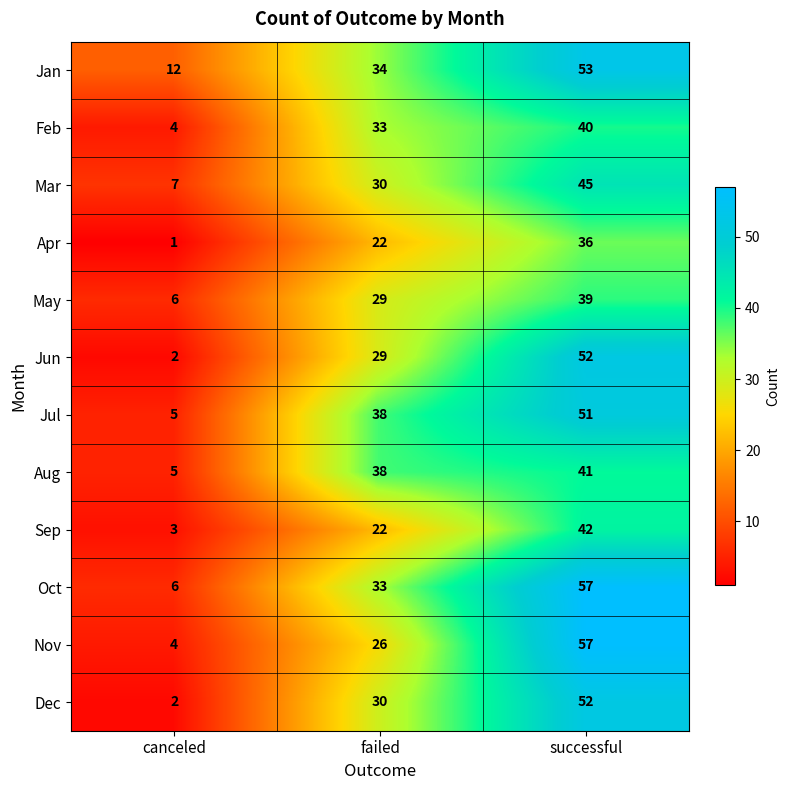

Rank the categories by Jun value from highest to lowest.

successful, failed, canceled